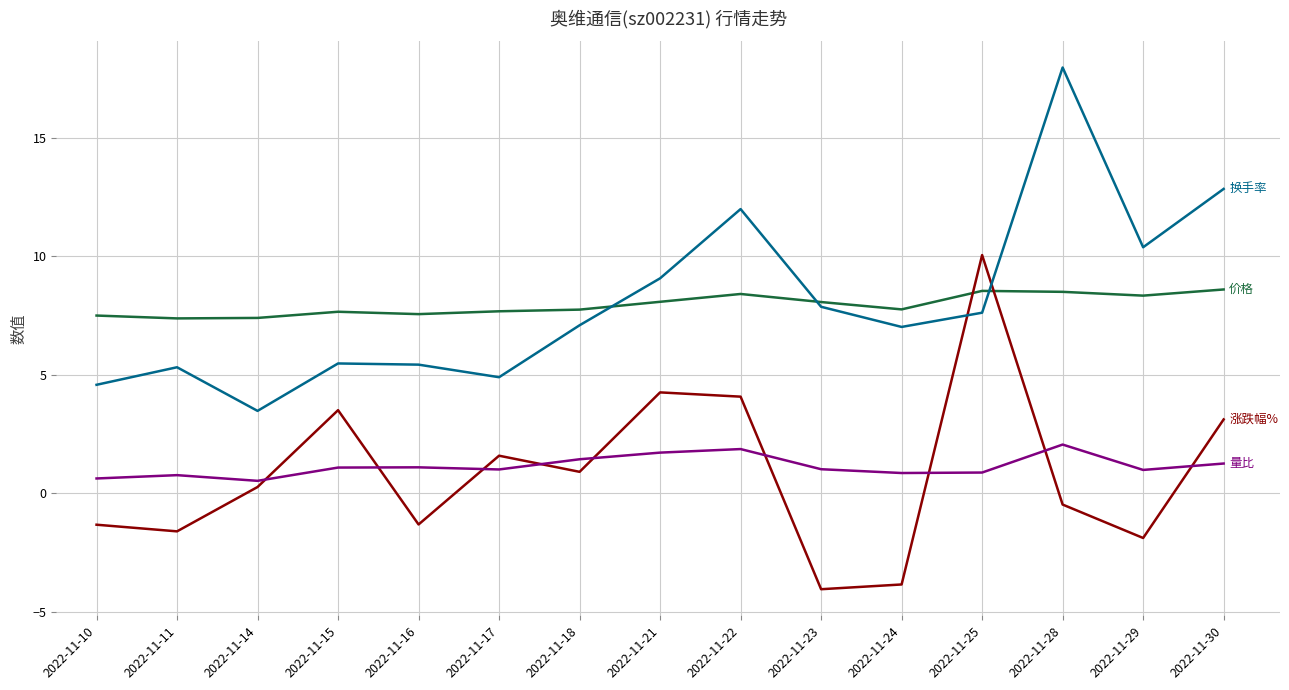

What is the difference between the highest and lowest values at 2022-11-22?

10.1